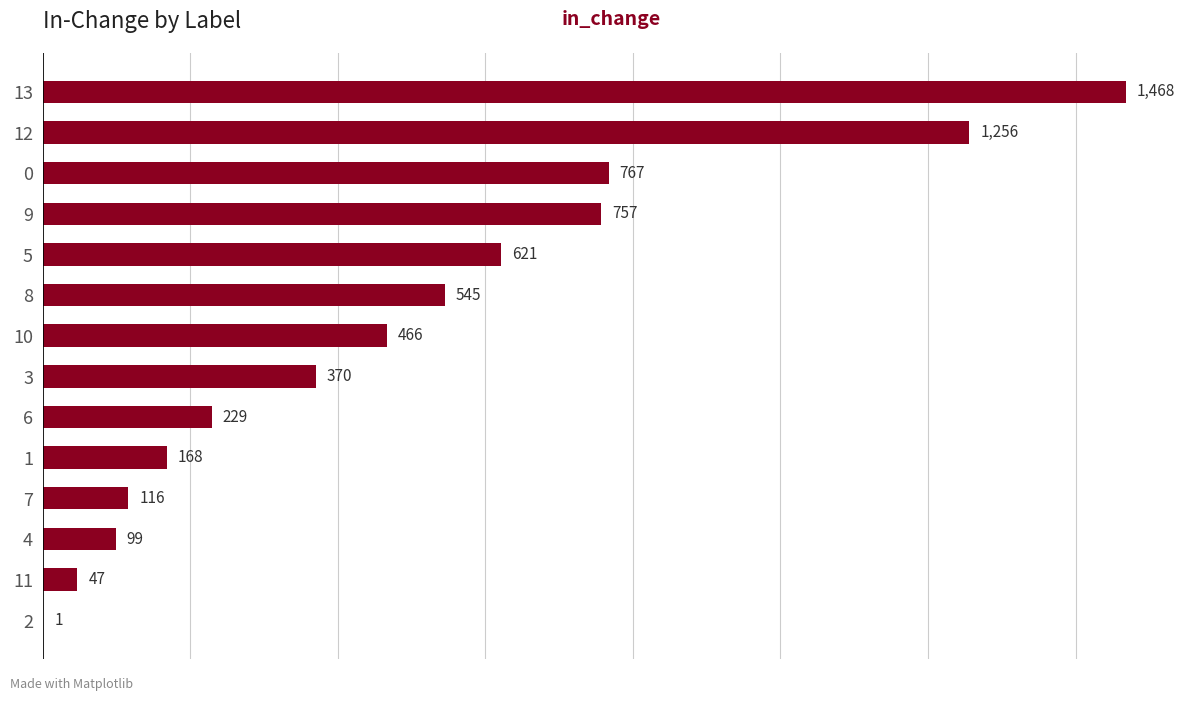

What is the difference between the values at 2 and 1?

167